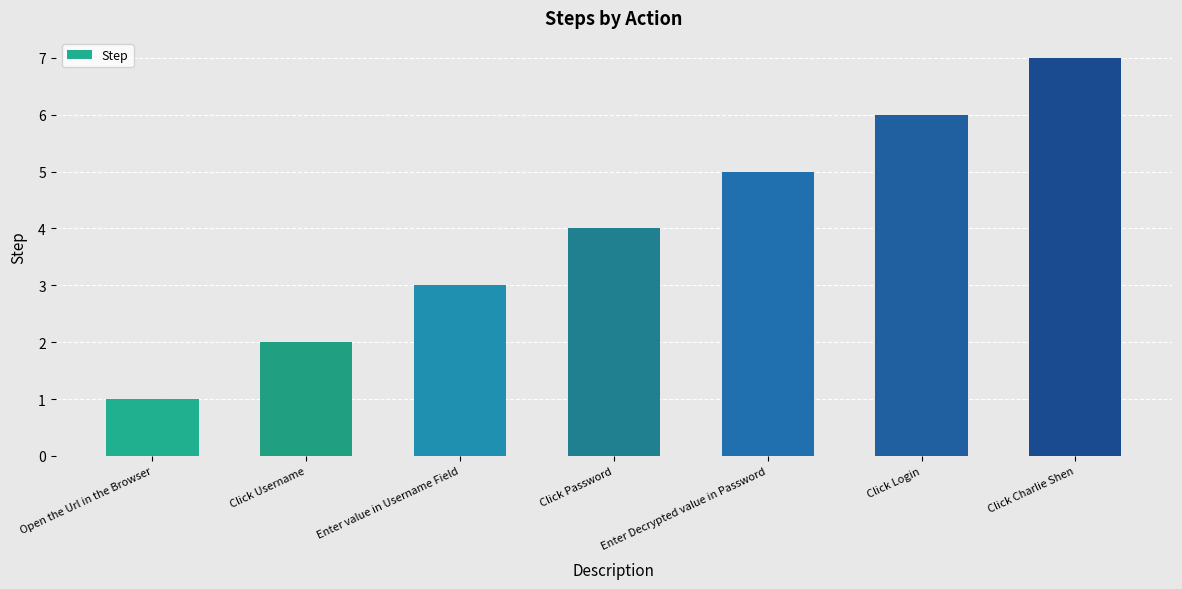

List the labels in order of value, smallest first.

Open the Url in the Browser, Click Username, Enter value in Username Field, Click Password, Enter Decrypted value in Password, Click Login, Click Charlie Shen